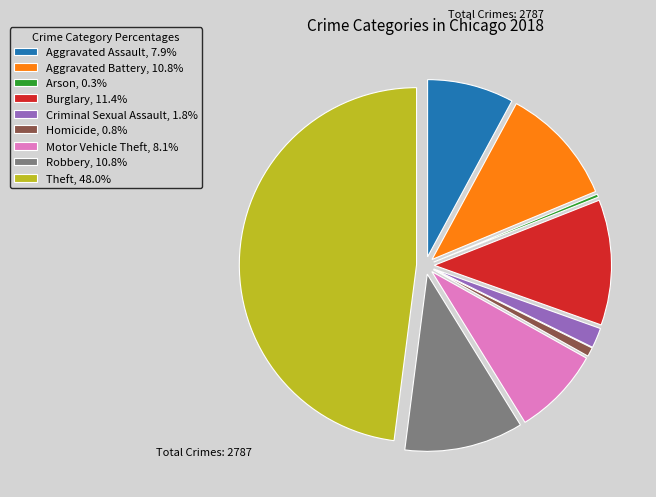

True or false: Homicide accounts for 1% of the total.

True